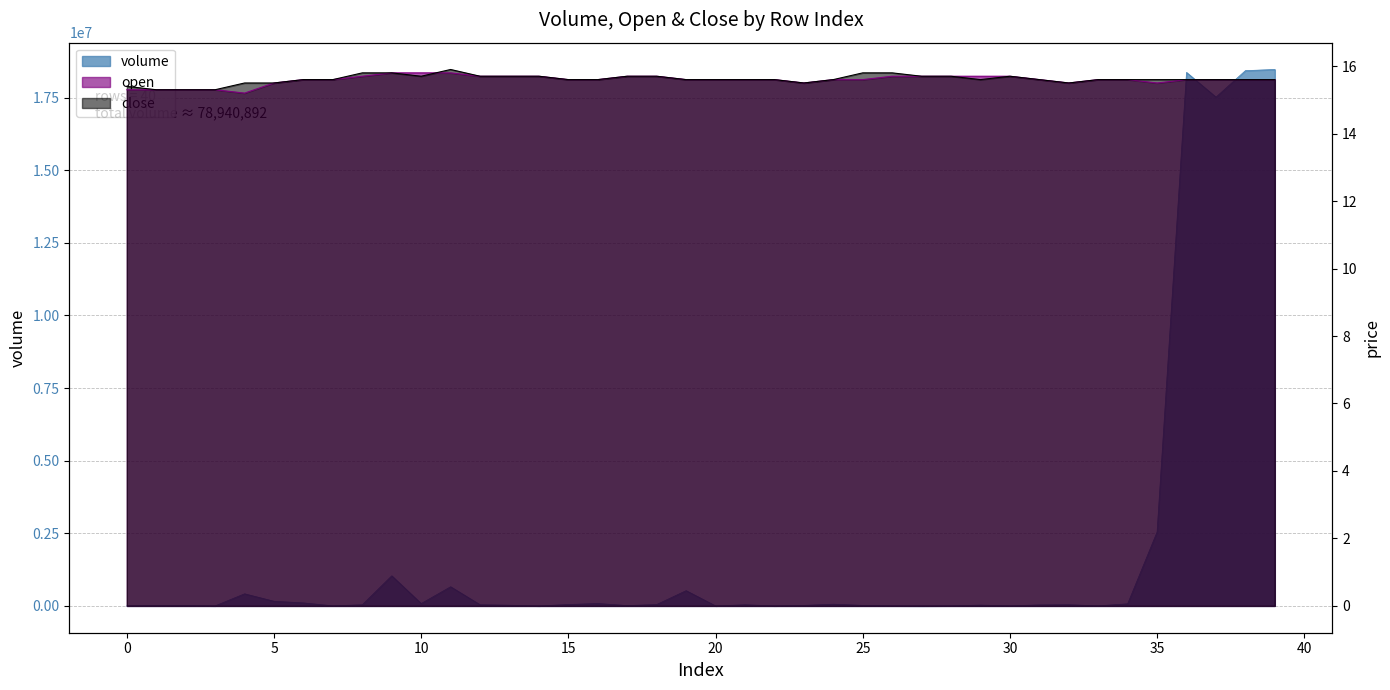

True or false: volume and open intersect in this chart.

False